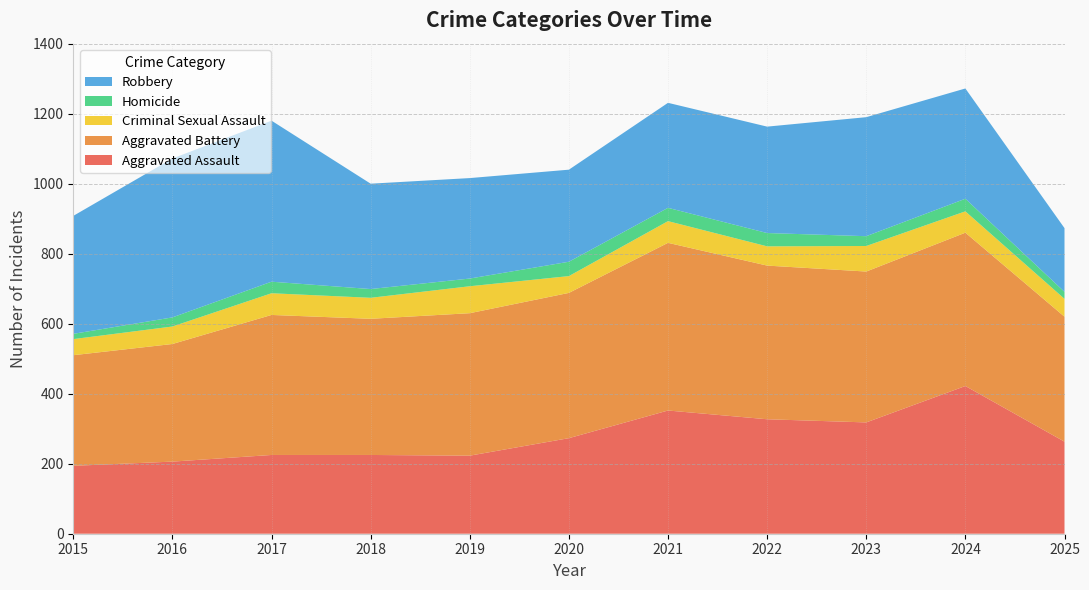

Reading right to left, transcribe all the data shown in this chart.

Aggravated Assault: 263	422	318	327	352	273	223	225	225	206	194
Aggravated Battery: 357	438	431	439	479	415	407	389	400	336	316
Criminal Sexual Assault: 51	61	73	55	62	48	77	60	62	50	46
Homicide: 20	36	28	38	38	41	22	25	33	26	15
Robbery: 182	315	340	304	300	263	287	301	460	454	337